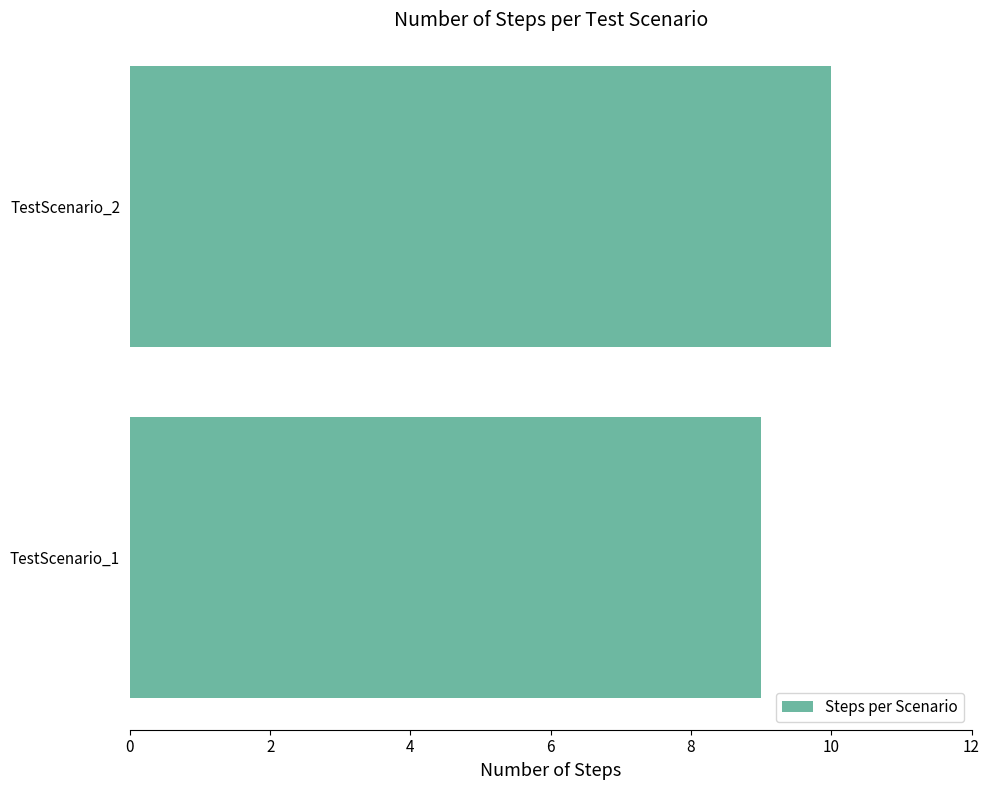

Reading top to bottom, extract all data points from this chart.

TestScenario_2=10	TestScenario_1=9